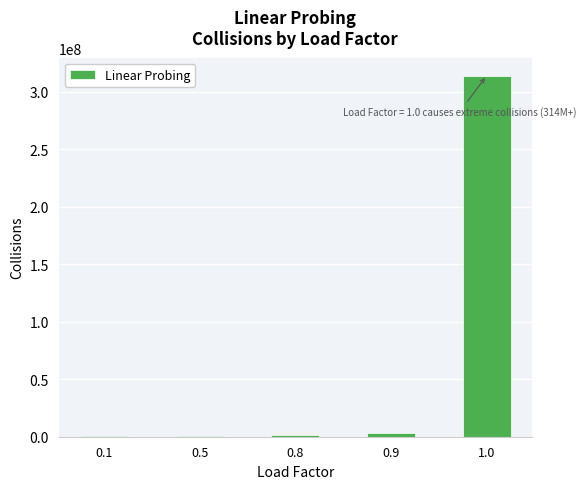

What is the maximum value shown in the chart?

314125001